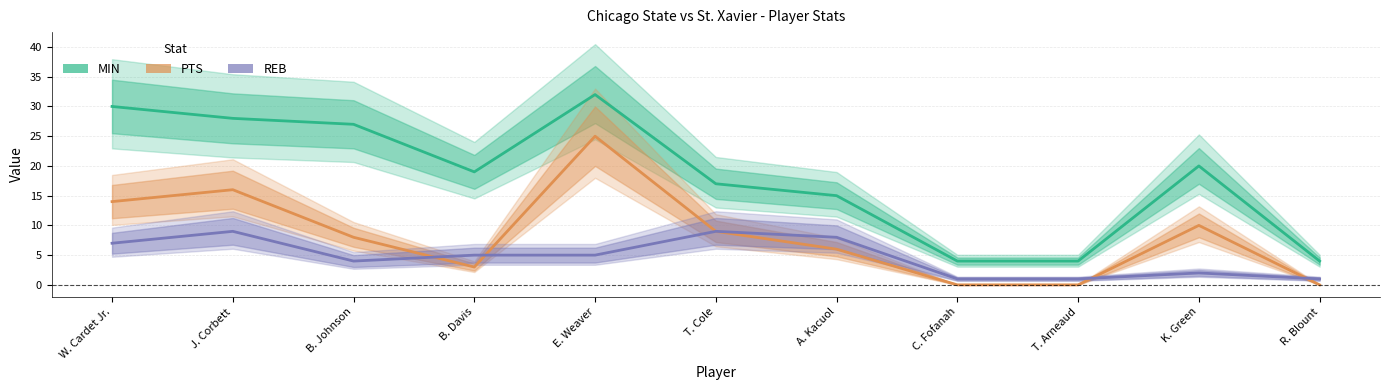

Does the chart have visible grid lines?

Yes